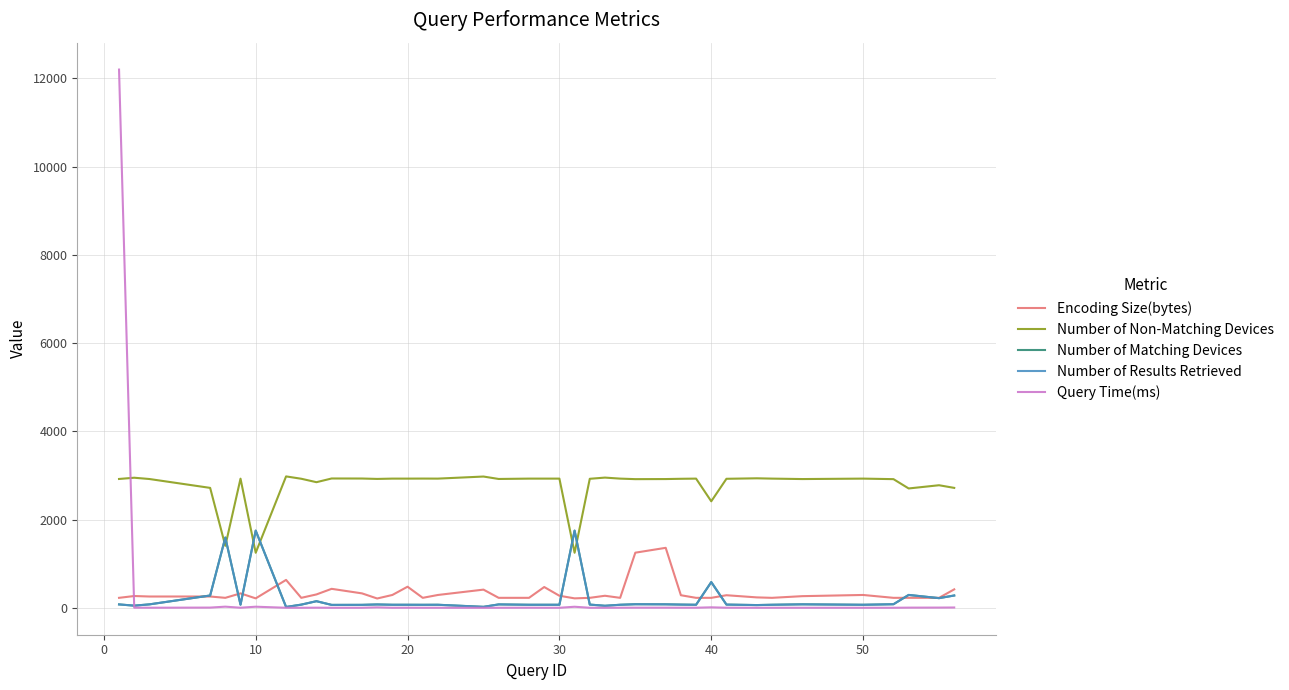

What is the highest value of the Number of Results Retrieved series?

1751